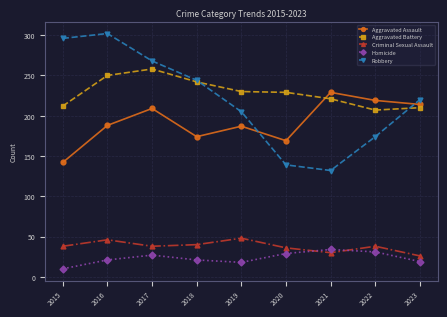

At which category does Aggravated Battery reach its first local peak?

2017